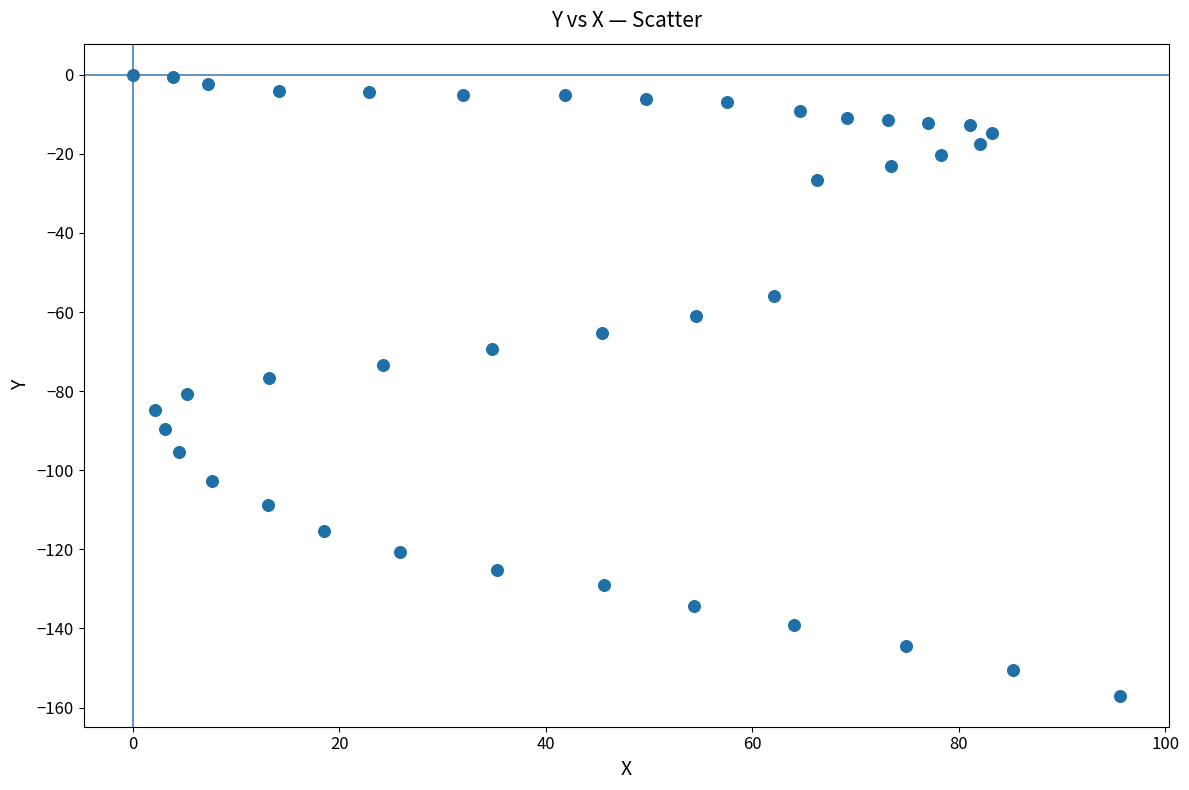

What is the range of Y values (max minus min)?

157.0